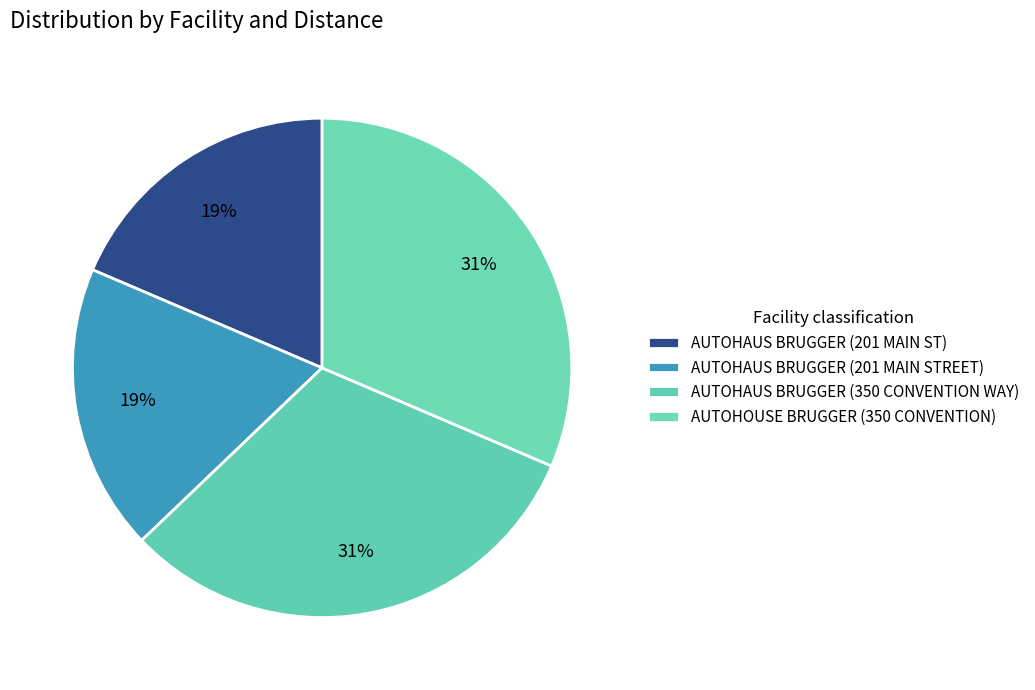

How many slices are in this pie chart?

4